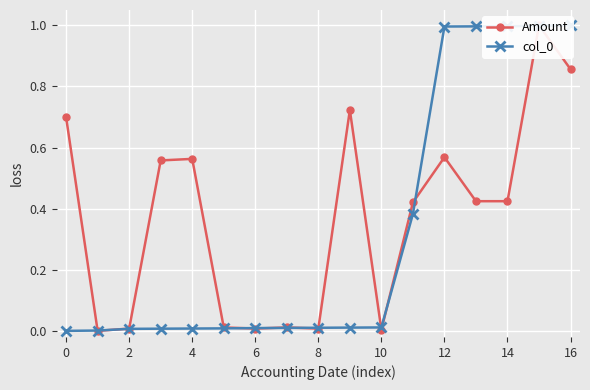

At how many categories does at least one series exceed 0?

17